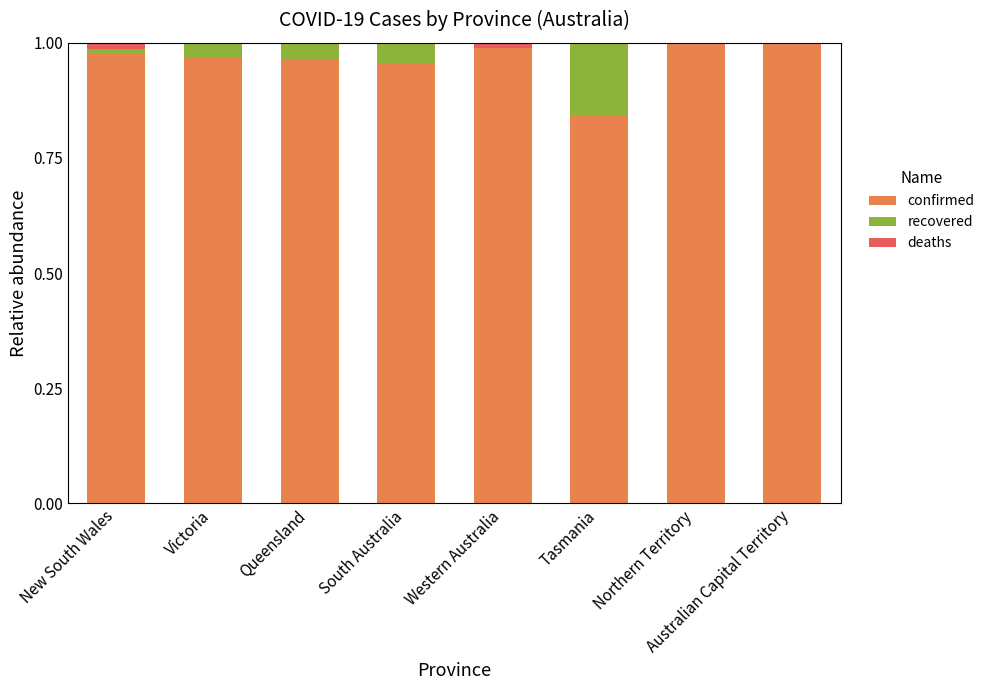

True or false: confirmed has a value of 0.6 at Northern Territory.

False